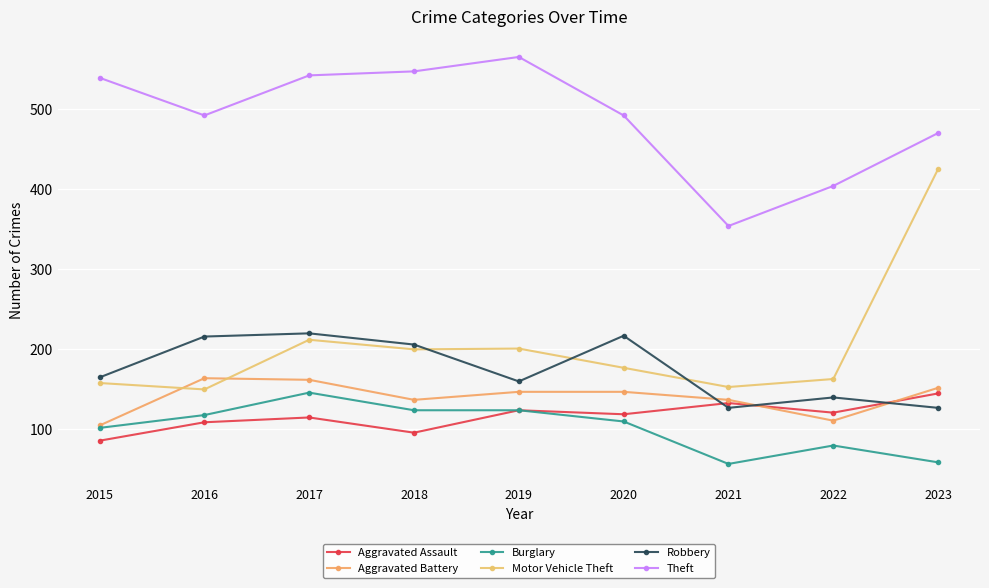

True or false: Theft and Motor Vehicle Theft intersect in this chart.

False